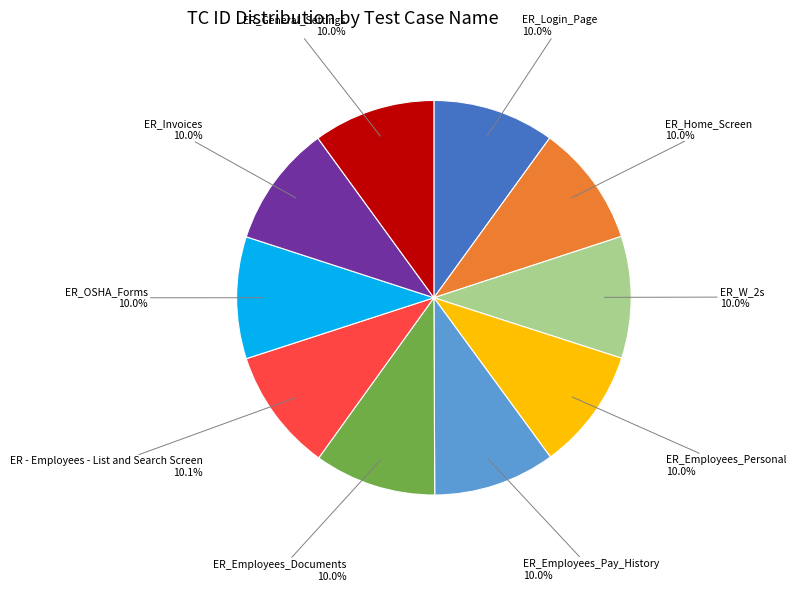

To the nearest percent, what is the combined percentage of ER_W_2s and ER_Employees_Pay_History?

20%